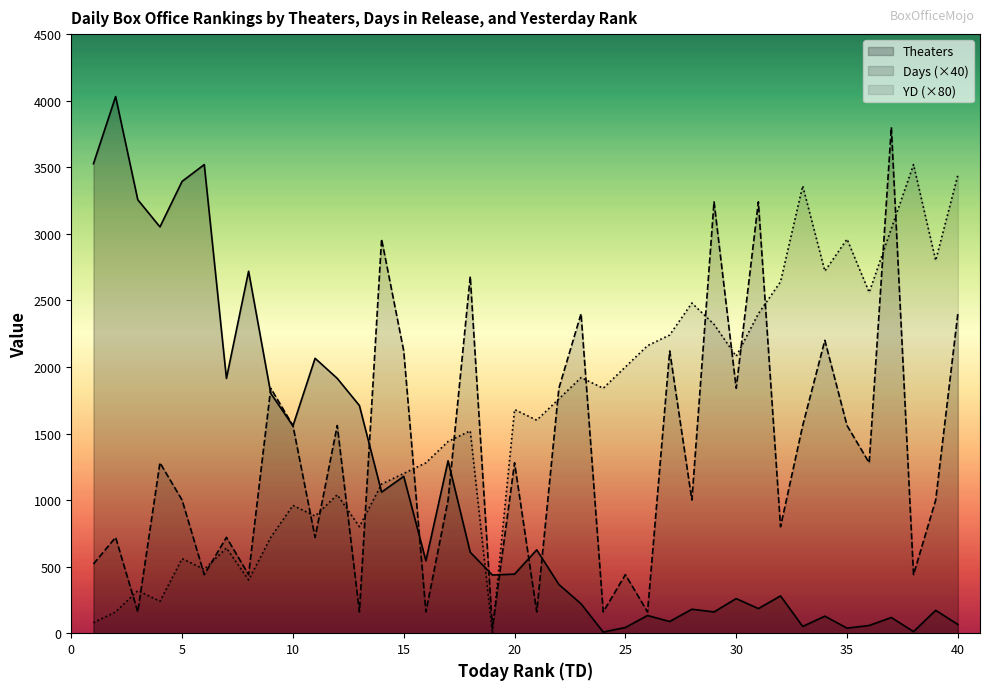

What is the maximum value shown in the chart?

4031